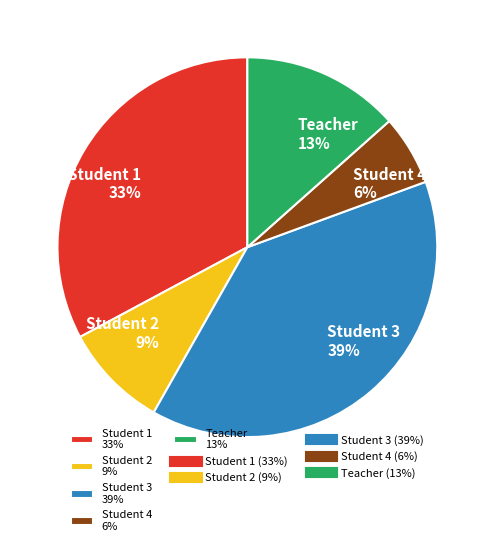

To the nearest percent, what is the combined percentage of Student 1 and Student 3?

72%